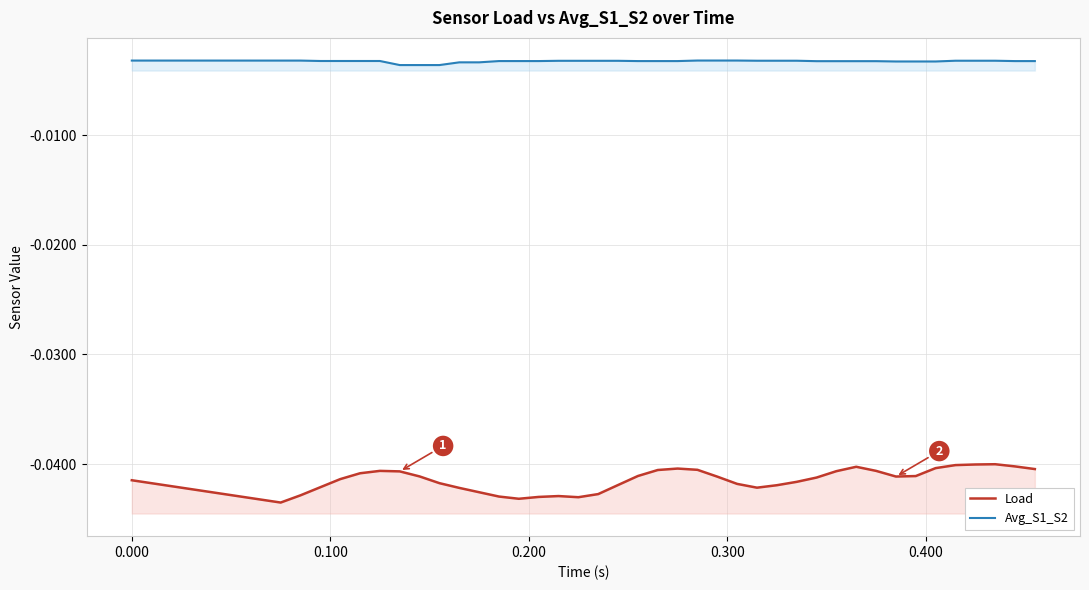

Rank the series by their maximum value, from lowest to highest.

Load, Avg_S1_S2